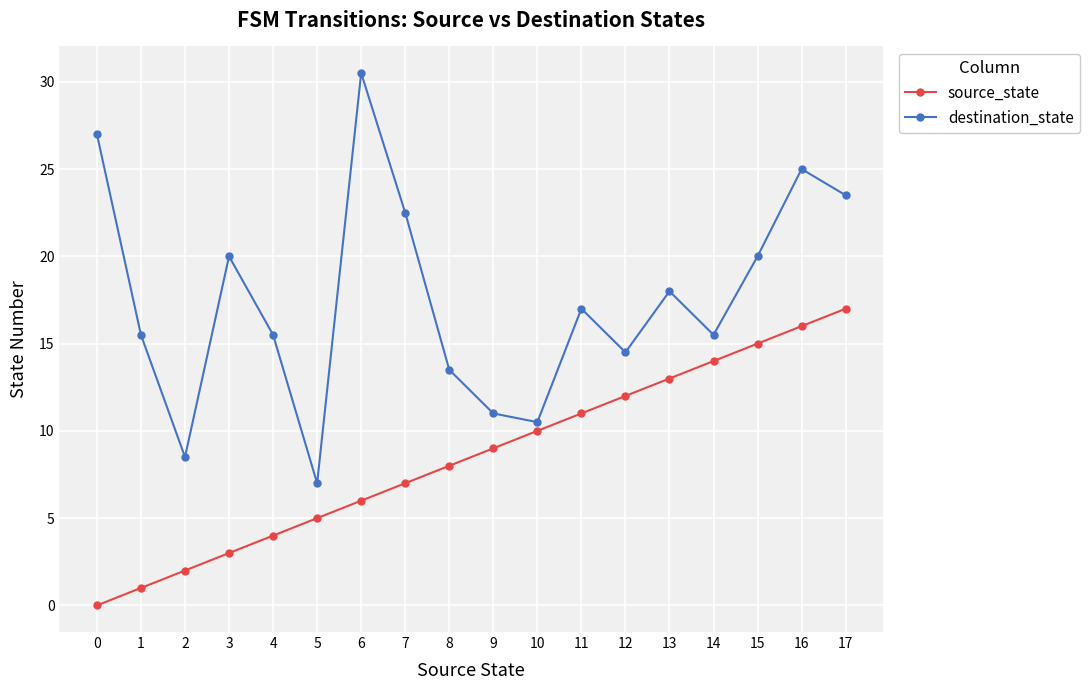

At which category does the chart reach its peak across all series?

6